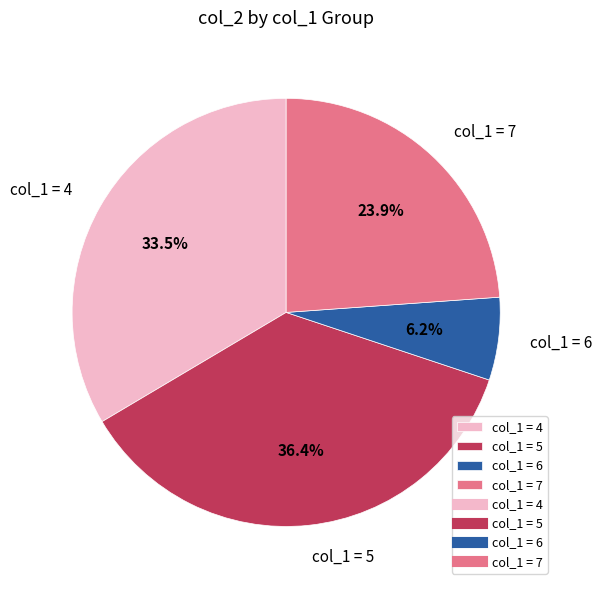

How many slices are in this pie chart?

4